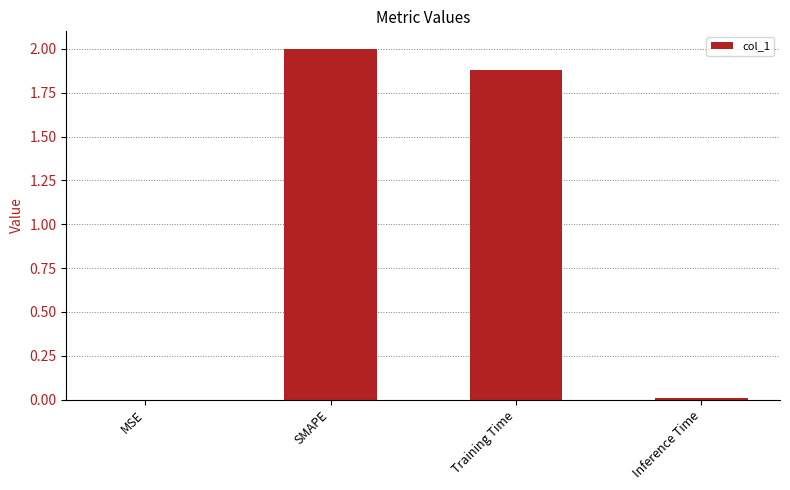

What is the average value?

1.0